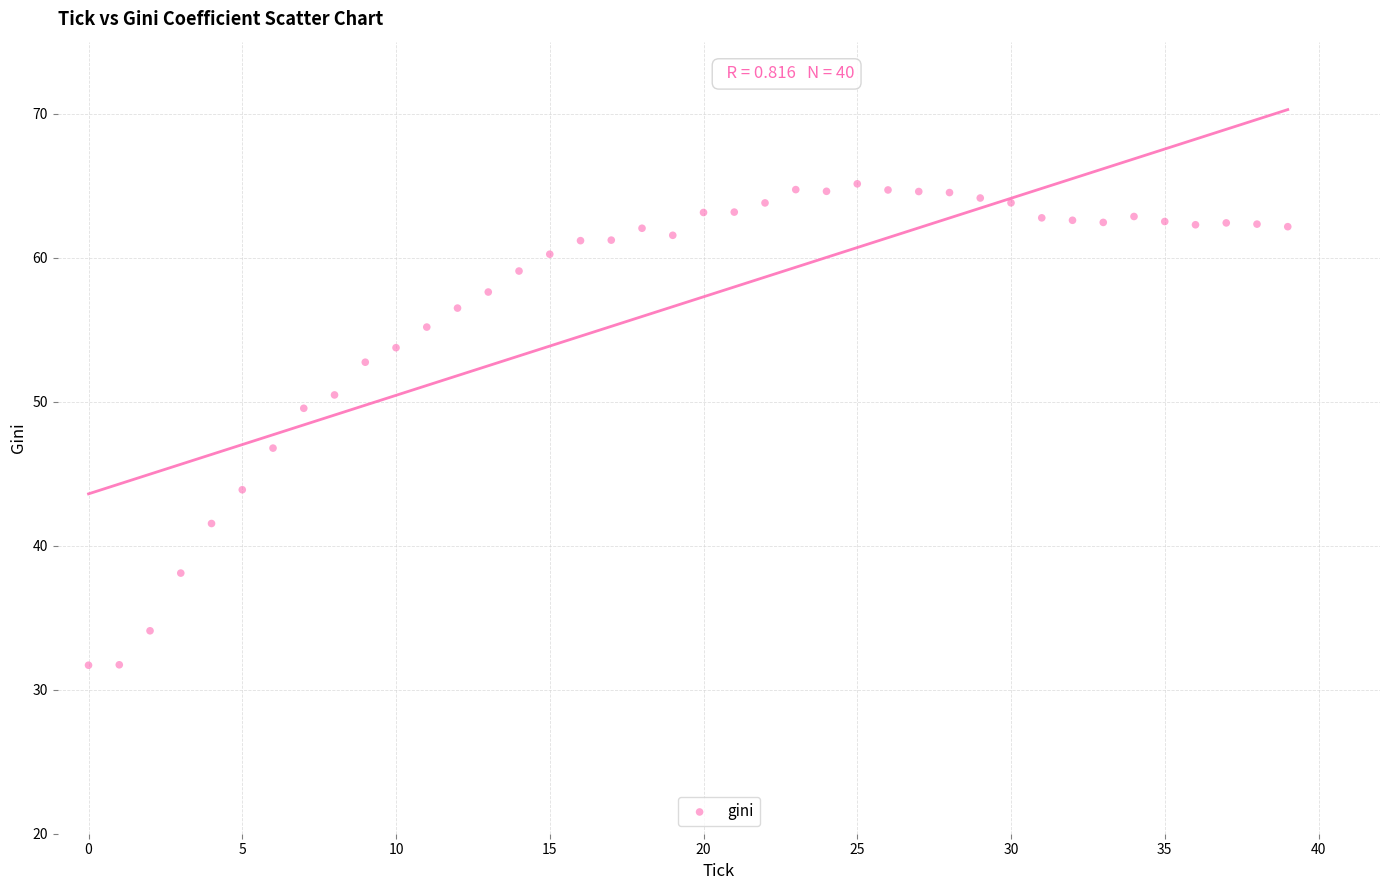

What is the range of Y values (max minus min)?

33.4